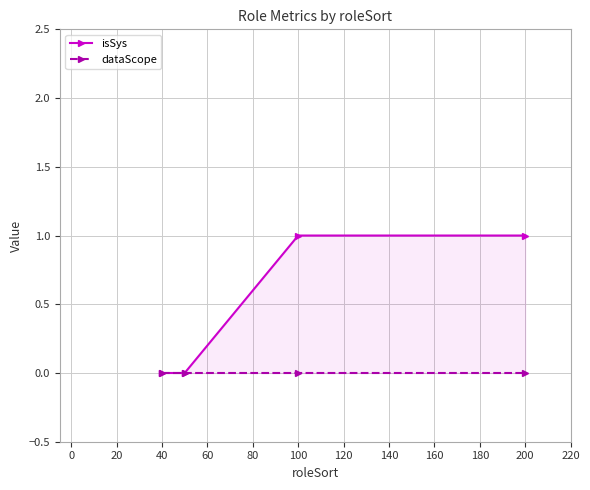

List the series in order of their overall mean, lowest first.

dataScope, isSys